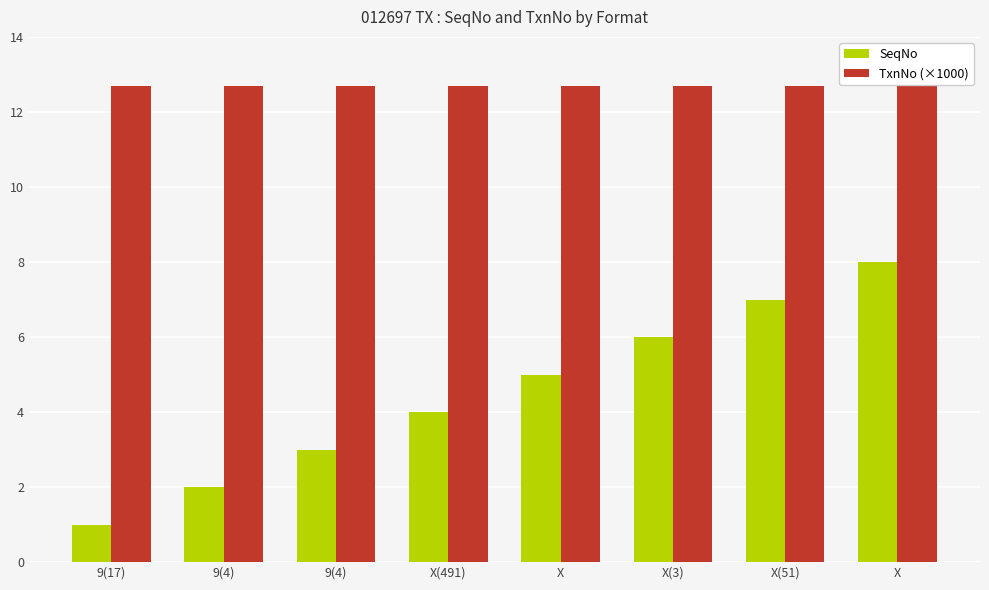

Reading left to right, transcribe all the data shown in this chart.

SeqNo: 1.0	2.0	3.0	4.0	5.0	6.0	7.0	8.0
TxnNo (×1000): 12.7	12.7	12.7	12.7	12.7	12.7	12.7	12.7